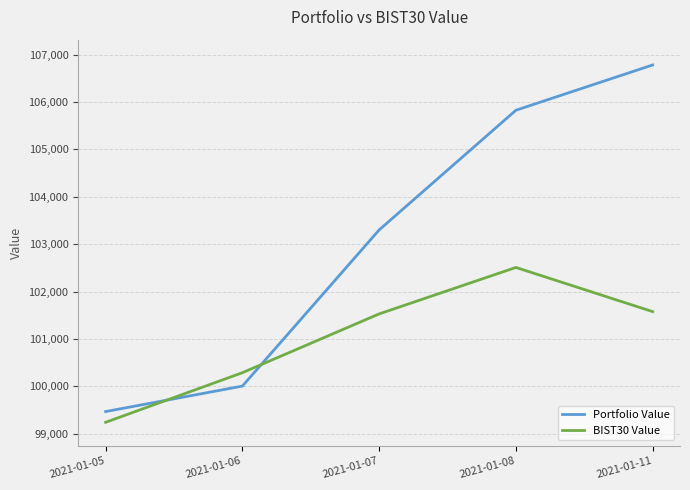

List the series in order of their overall mean, highest first.

Portfolio Value, BIST30 Value